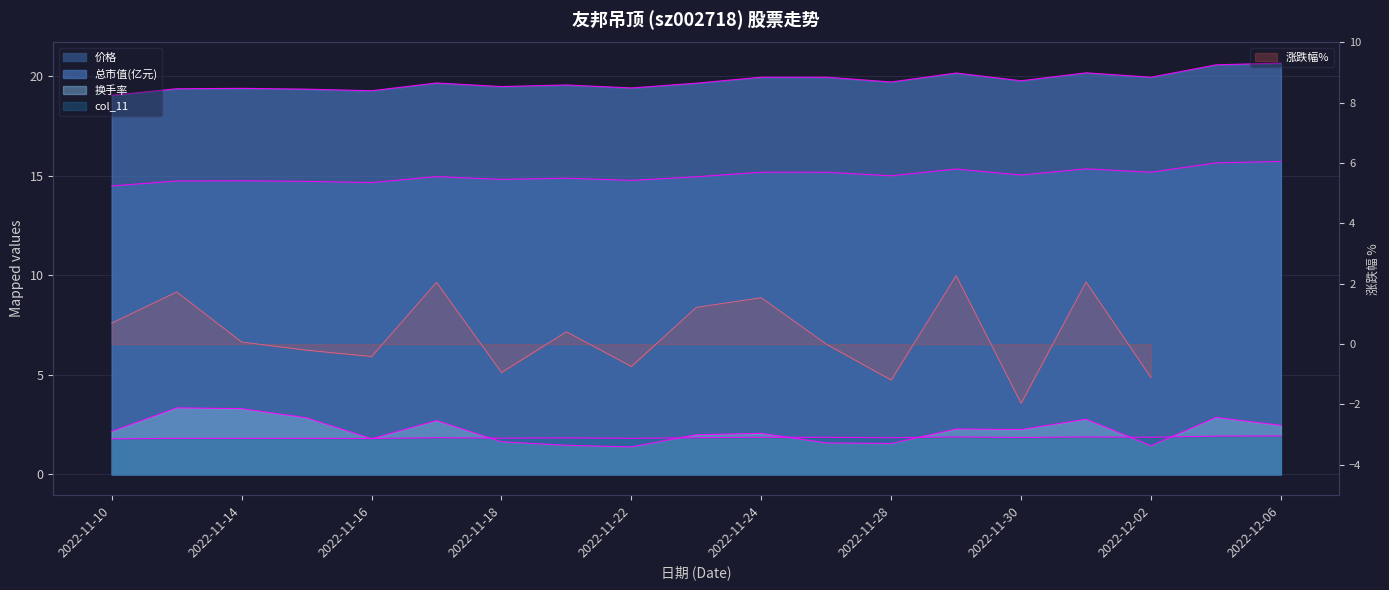

At how many categories does at least one series exceed 18?

19